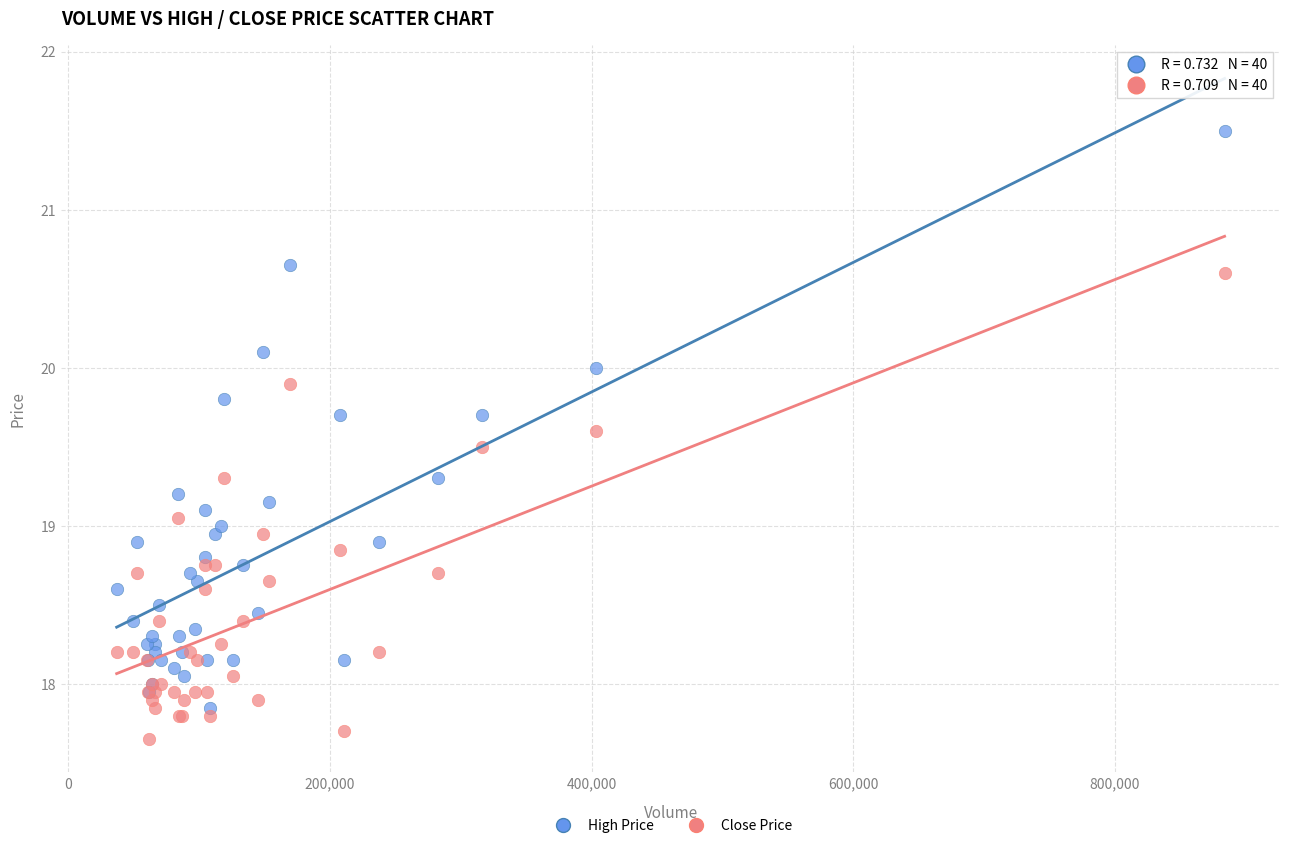

Which series reaches the minimum Y coordinate?

Close Price